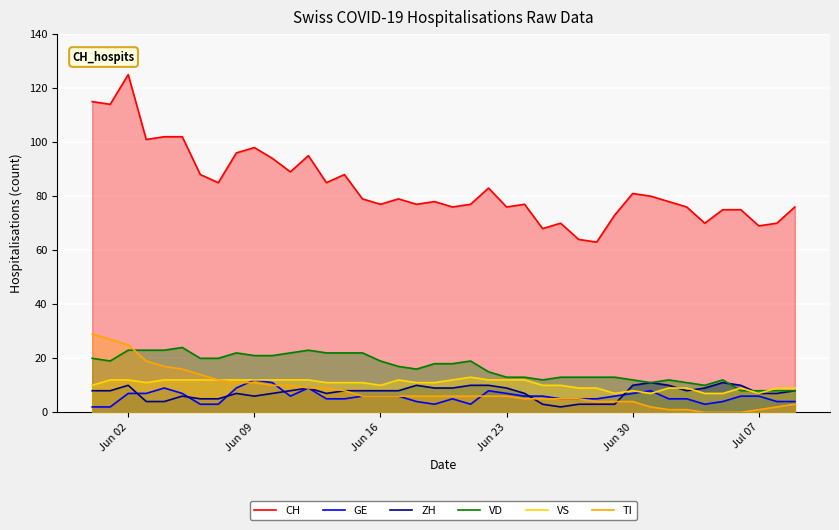

Which series has the largest total across all categories?

CH